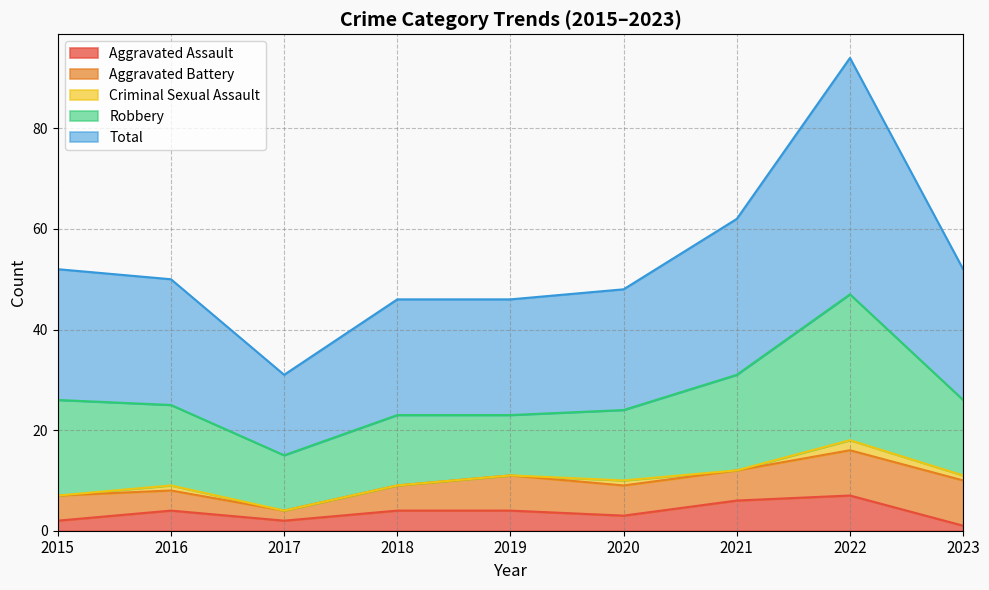

Reading left to right, list all the values displayed in this chart.

Aggravated Assault: 2015=2	2016=4	2017=2	2018=4	2019=4	2020=3	2021=6	2022=7	2023=1
Aggravated Battery: 2015=5	2016=4	2017=2	2018=5	2019=7	2020=6	2021=6	2022=9	2023=9
Criminal Sexual Assault: 2015=0	2016=1	2017=0	2018=0	2019=0	2020=1	2021=0	2022=2	2023=1
Robbery: 2015=19	2016=16	2017=11	2018=14	2019=12	2020=14	2021=19	2022=29	2023=15
Total: 2015=26	2016=25	2017=16	2018=23	2019=23	2020=24	2021=31	2022=47	2023=26